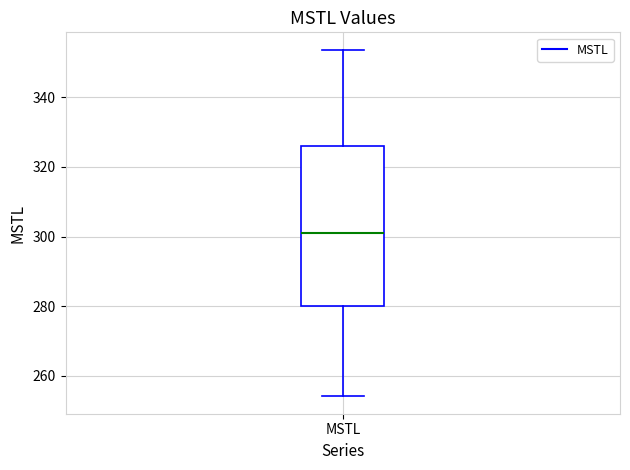

Where does the median line of the box for MSTL sit on the y-axis? The values are not printed on the chart, so give them approximately, as read against the axis.

302